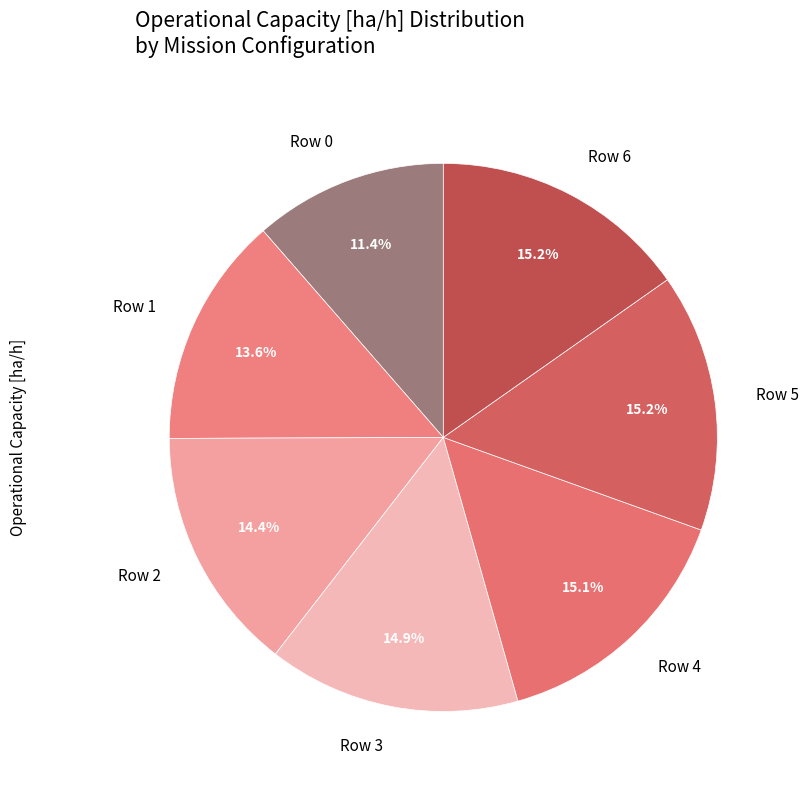

Combined, do Row 3 and Row 6 account for over 50%?

No